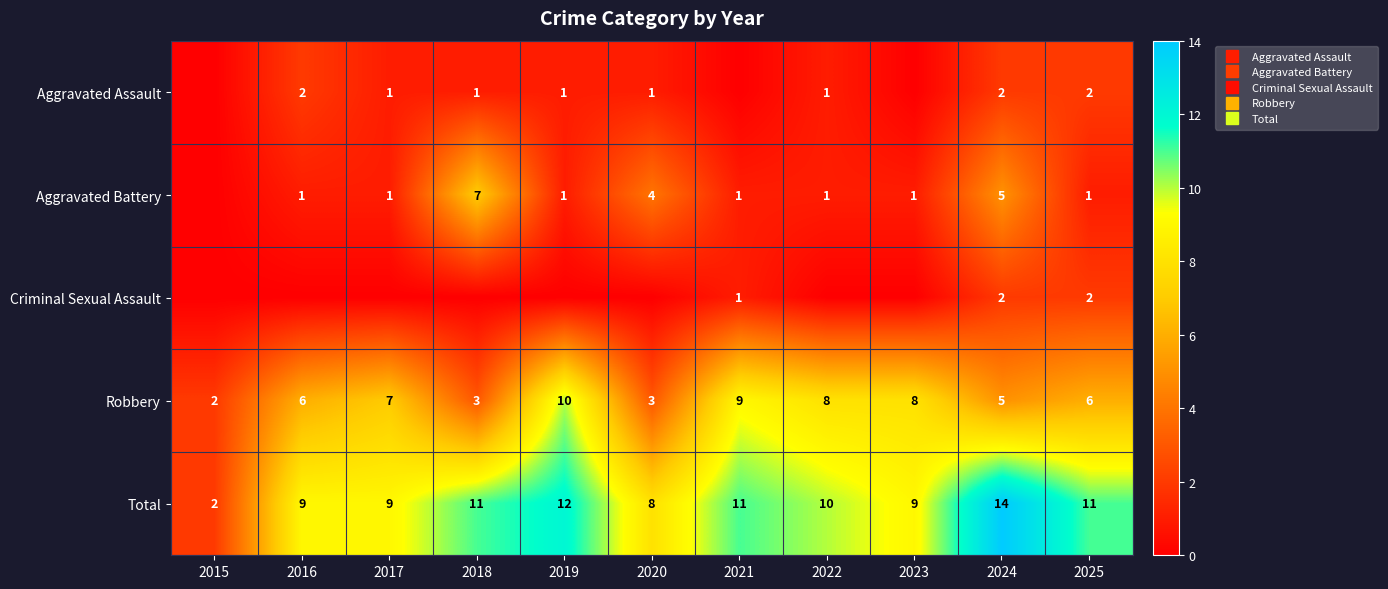

How many categories are shown in the chart?

11